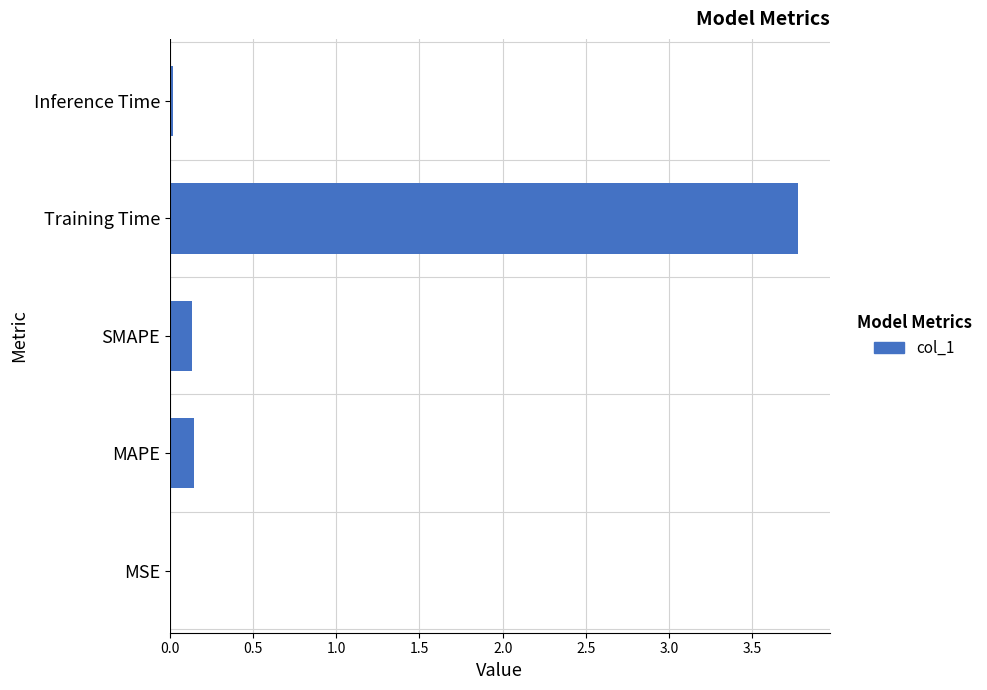

True or false: the data shows 0.0 at Inference Time.

True